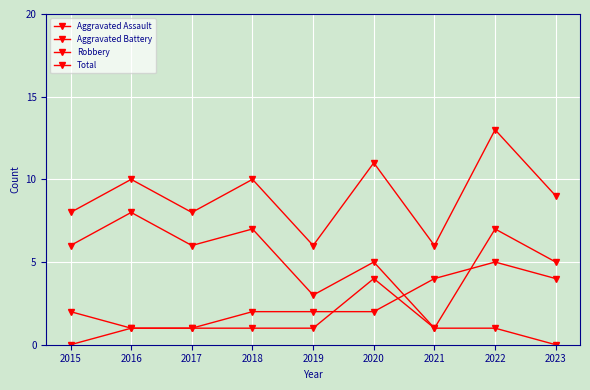

Where do Robbery and Aggravated Battery first cross each other?

2020 and 2021